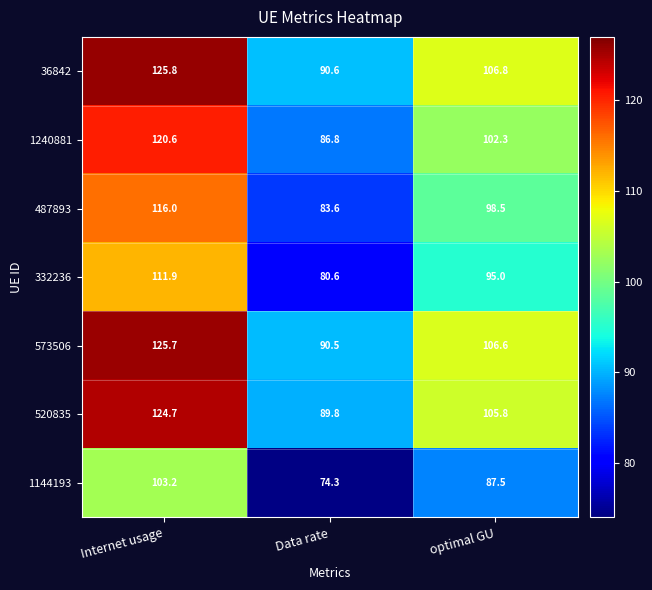

Reading right to left, list all the values displayed in this chart.

36842: 106.8	90.6	125.8
1240881: 102.3	86.8	120.6
487893: 98.5	83.6	116.0
332236: 95.0	80.6	111.9
573506: 106.6	90.5	125.7
520835: 105.8	89.8	124.7
1144193: 87.5	74.3	103.2